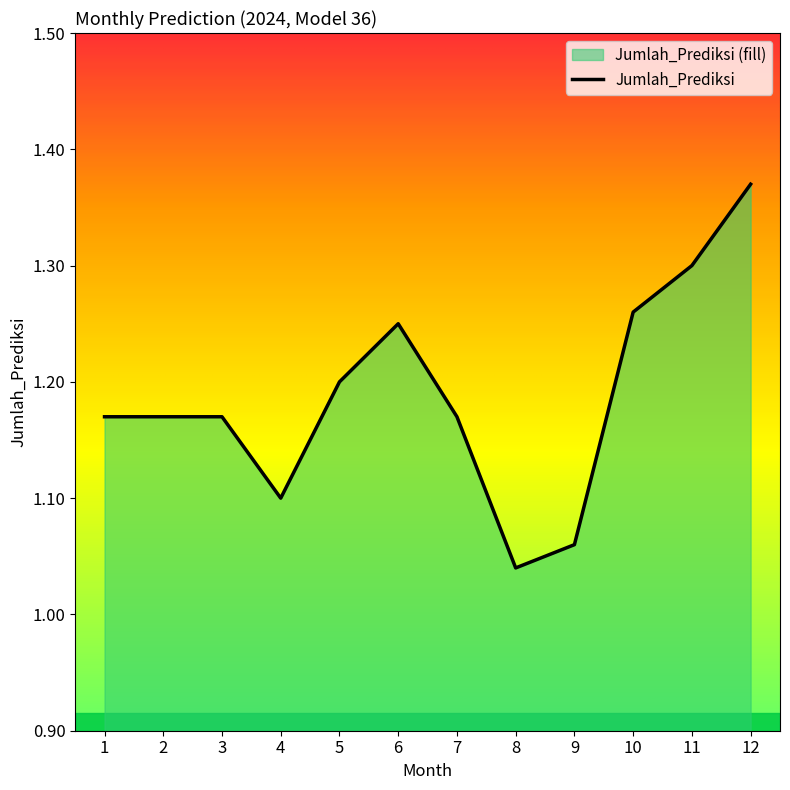

Does the chart display data point markers on the line(s)?

No